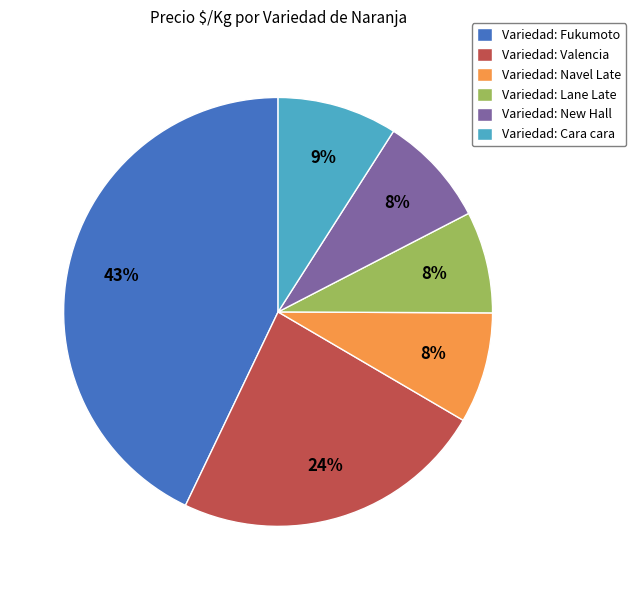

What percentage is the Variedad: Lane Late slice, to the nearest percent?

8%